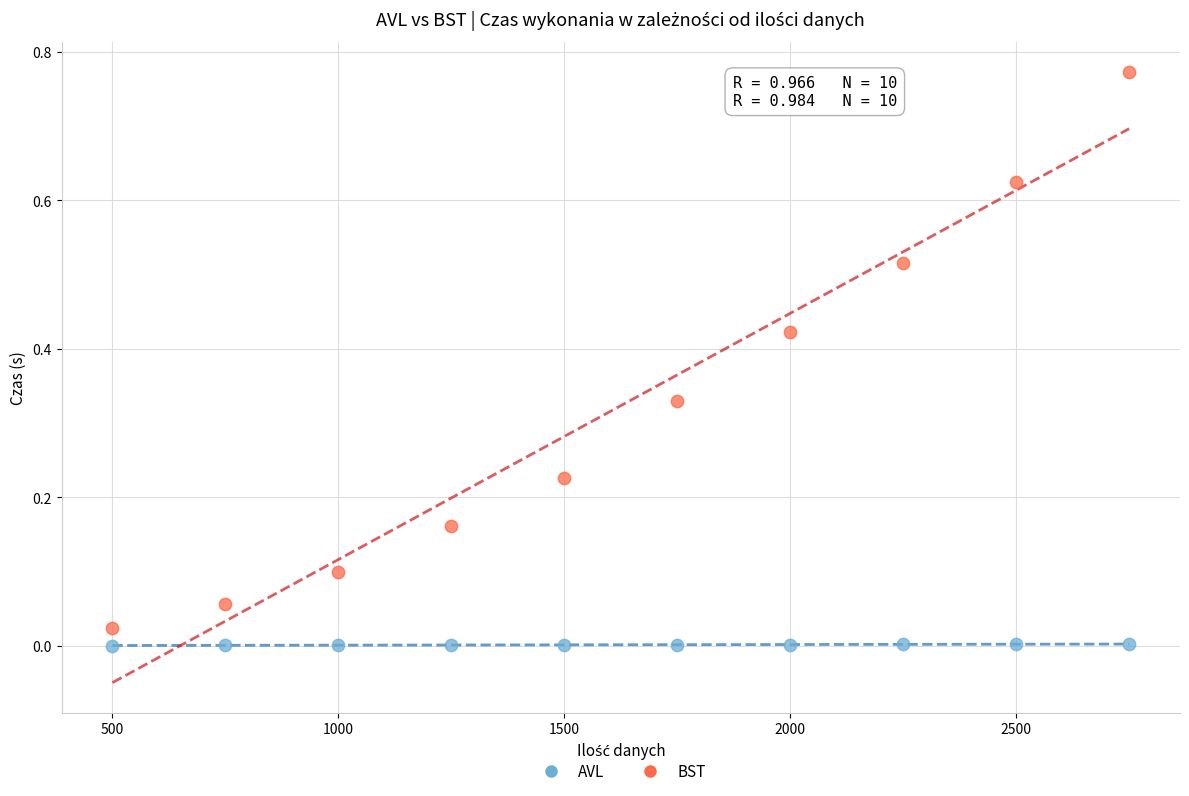

What is the X range (max minus min) for the scatter plot?

2250.0